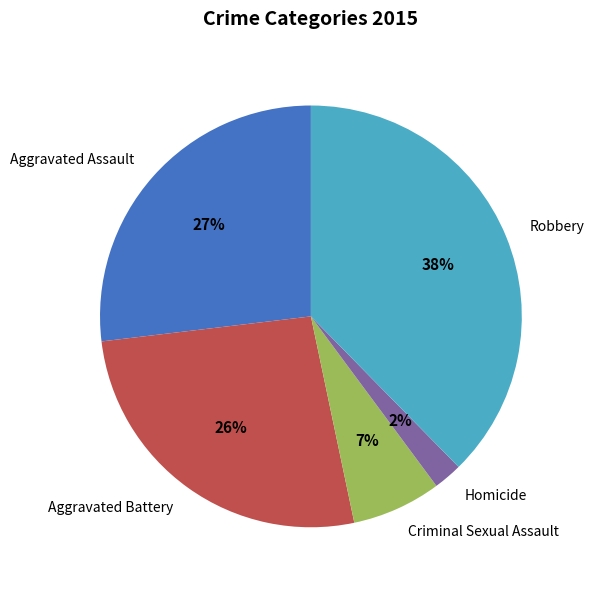

Combined, do Aggravated Battery and Homicide account for over 50%?

No